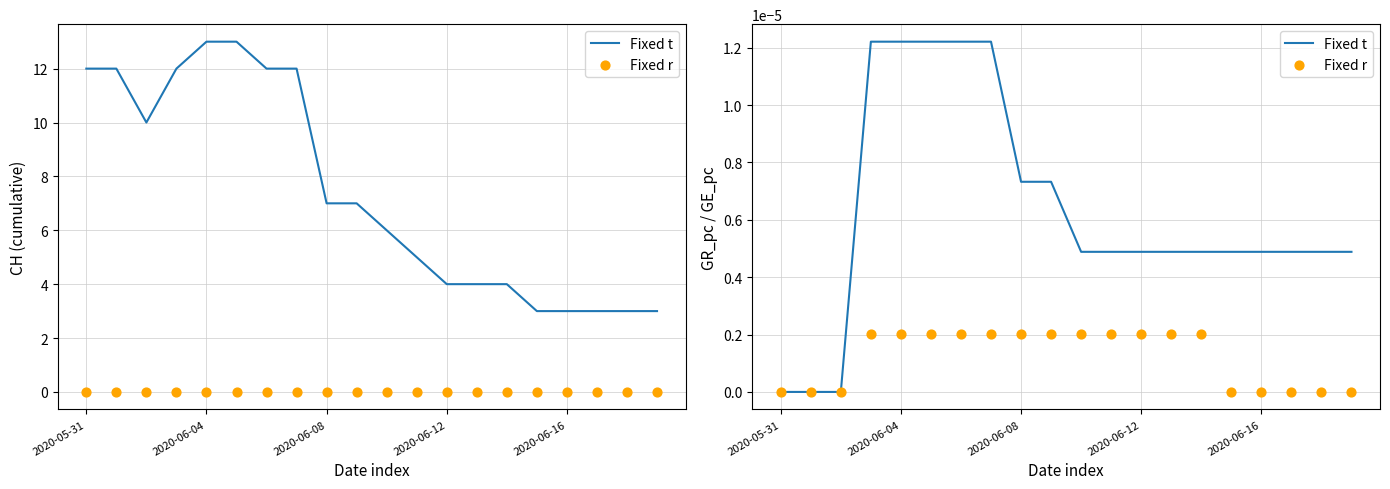

Which series reaches the minimum Y coordinate?

Fixed t